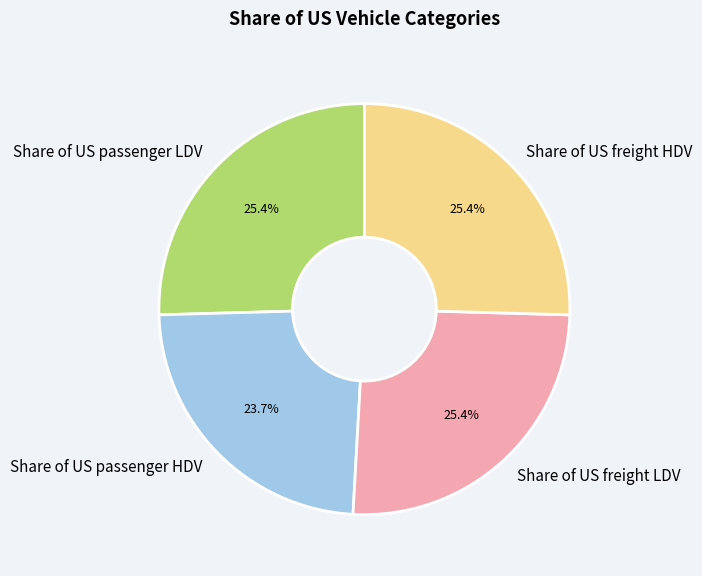

Between Share of US passenger HDV and Share of US freight LDV, which is larger?

Share of US freight LDV